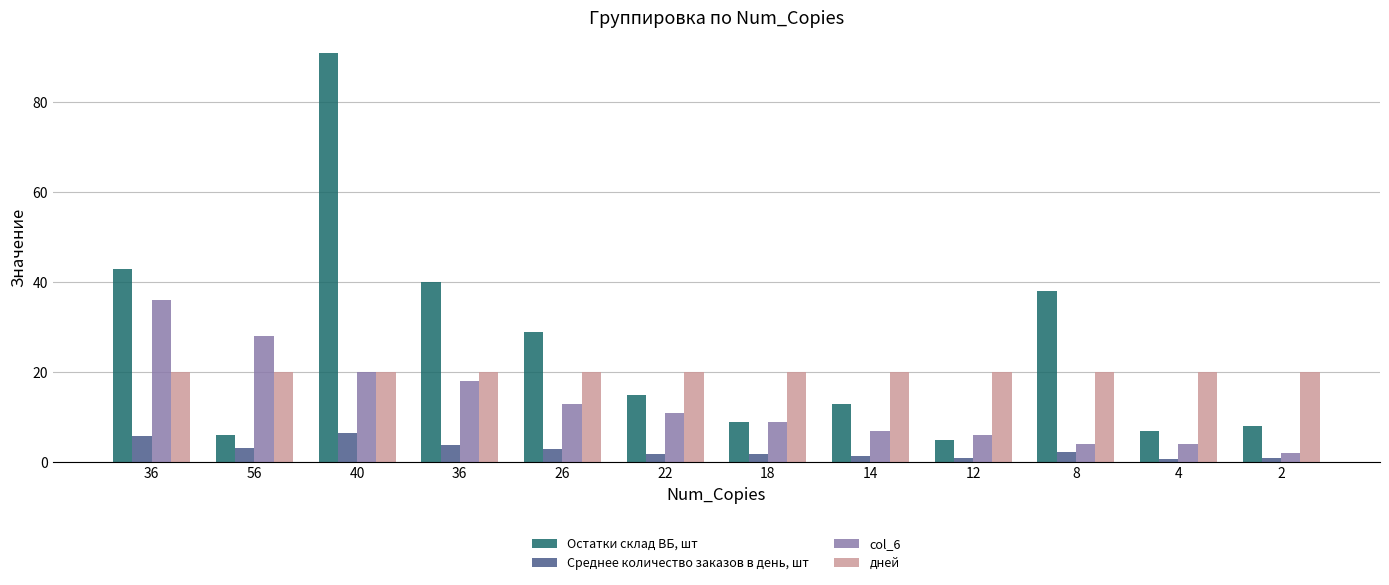

How many distinct data groups are displayed?

4